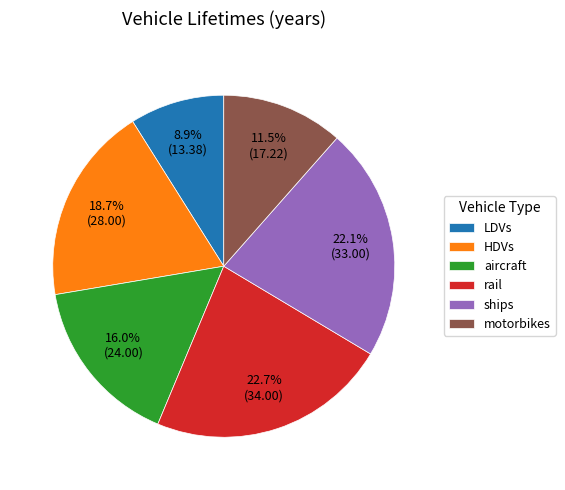

To the nearest percent, what percentage of the pie is aircraft?

16%